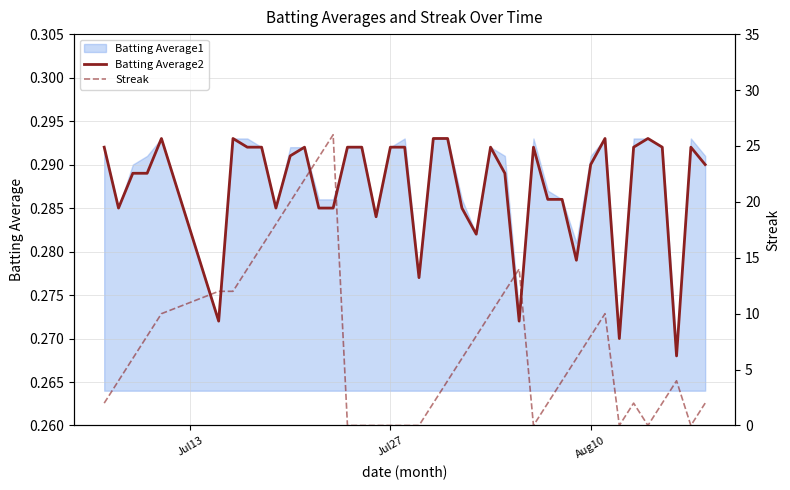

Which series has the largest total across all categories?

Streak